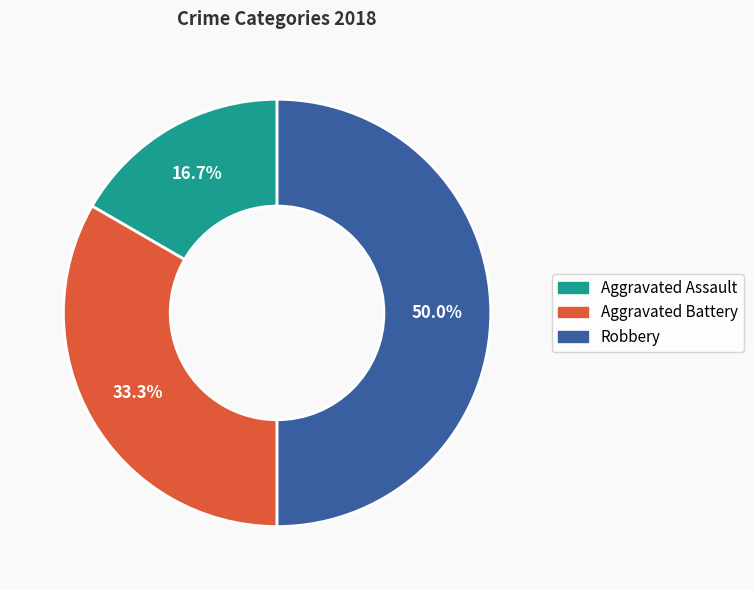

Which has a higher value, Aggravated Battery or Robbery?

Robbery